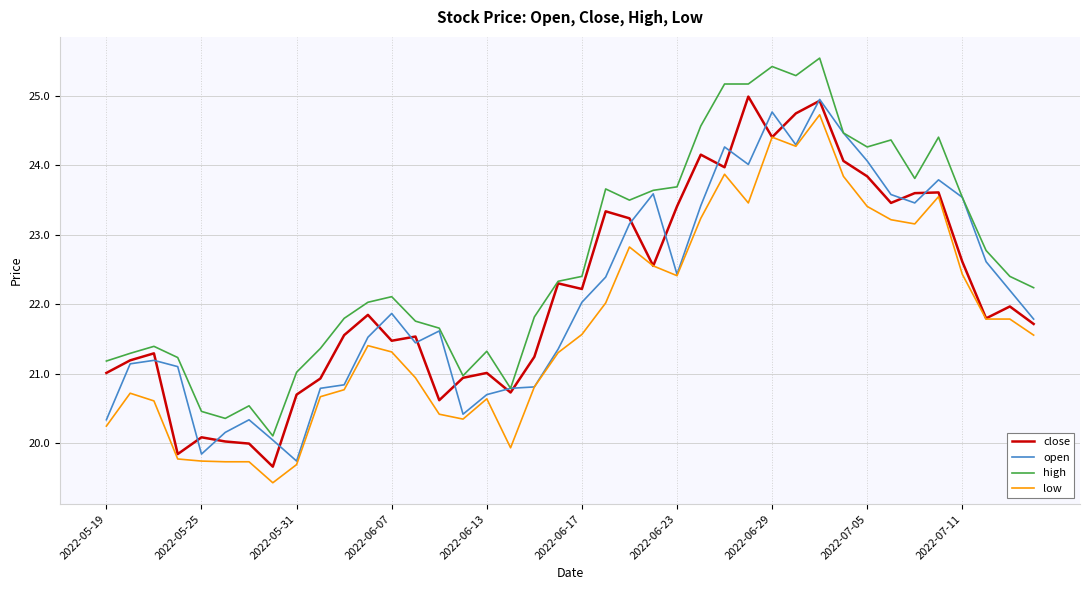

What is the maximum value shown in the chart?

25.5